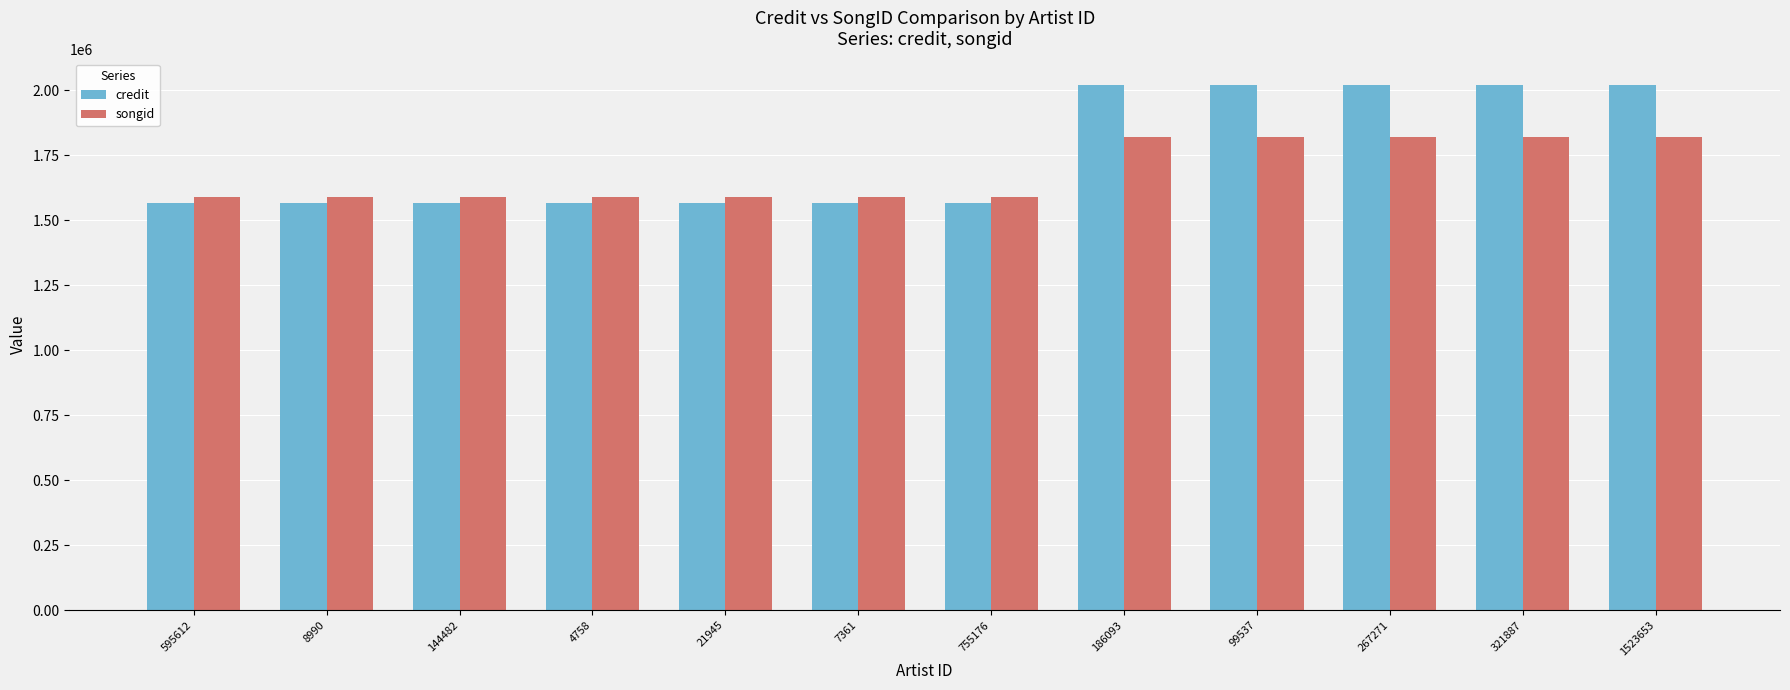

What is the maximum value shown in the chart?

2020231